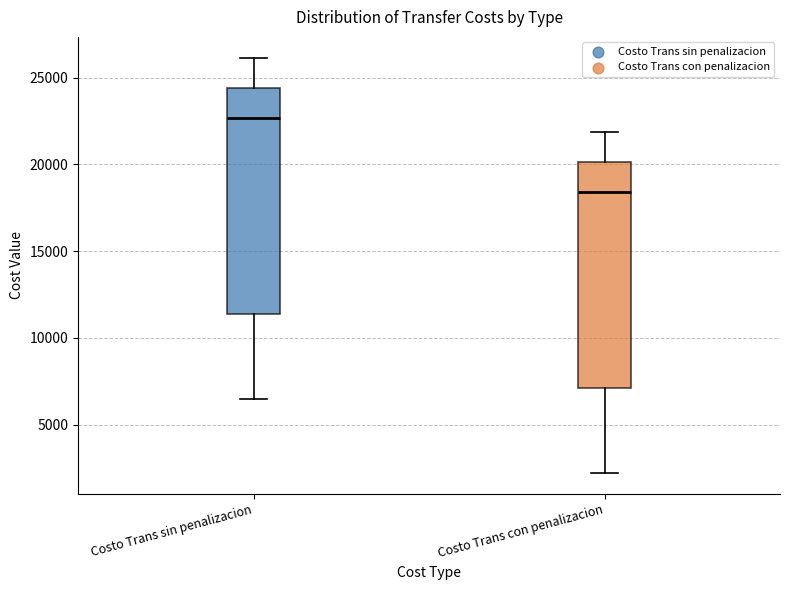

Reading left to right, read every box against the y-axis: the position of its median line, the range the box covers, and the ends of its whiskers. The values are not printed on the chart, so give them approximately, as read against the axis.

Costo Trans sin penalizacion: median 22500, box 11500 to 24500, whiskers 6500 to 26000
Costo Trans con penalizacion: median 18500, box 7000 to 20000, whiskers 2000 to 22000